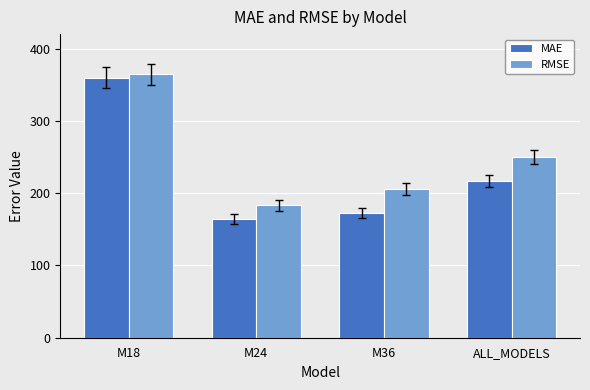

How many bars are there in total?

8